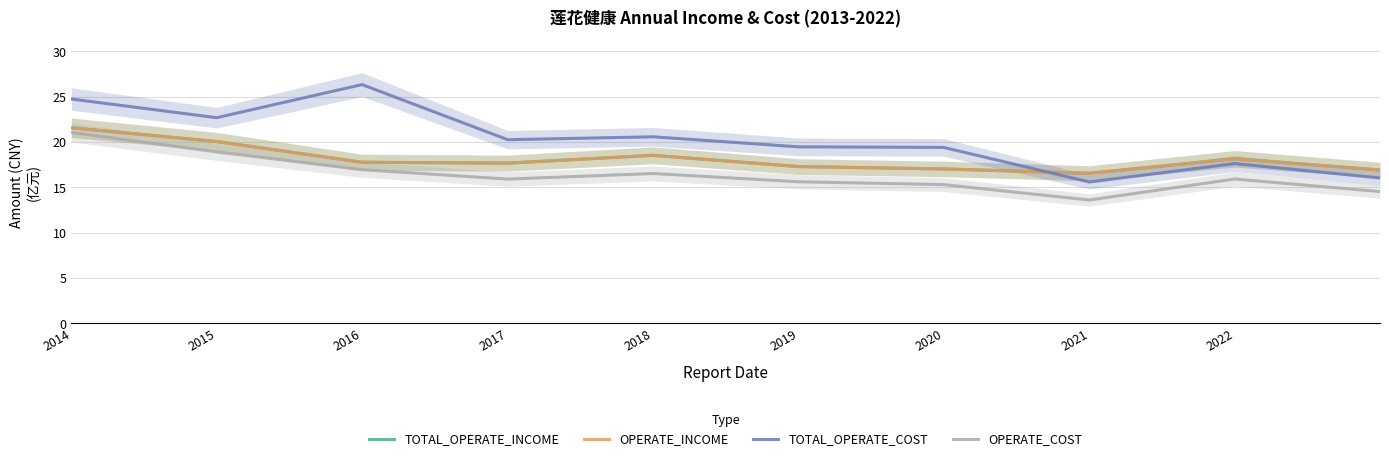

Between 2017 and 2021, which series saw the biggest shift?

TOTAL_OPERATE_COST